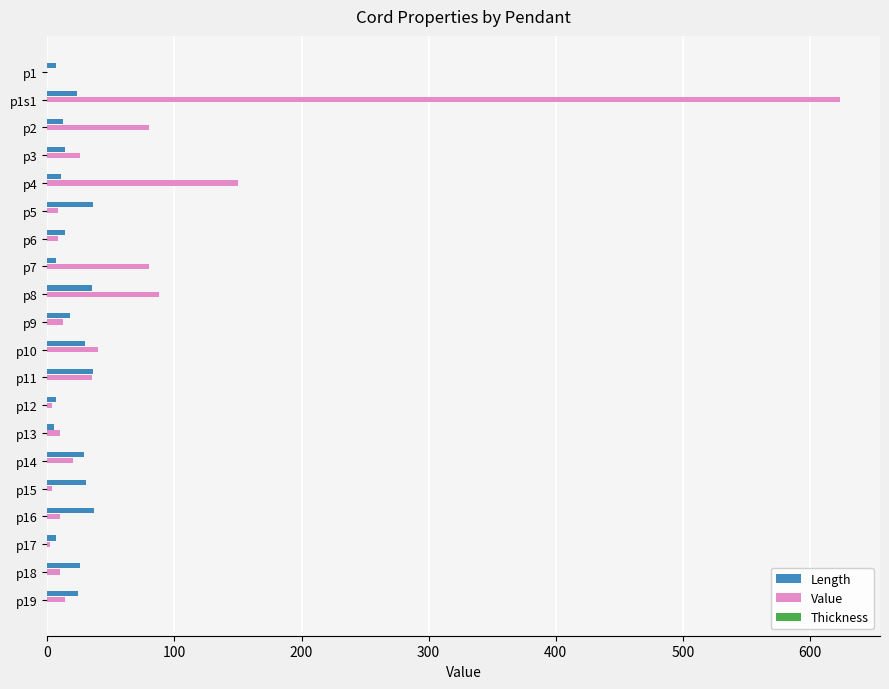

What is the sum of all Value values?

1225.0